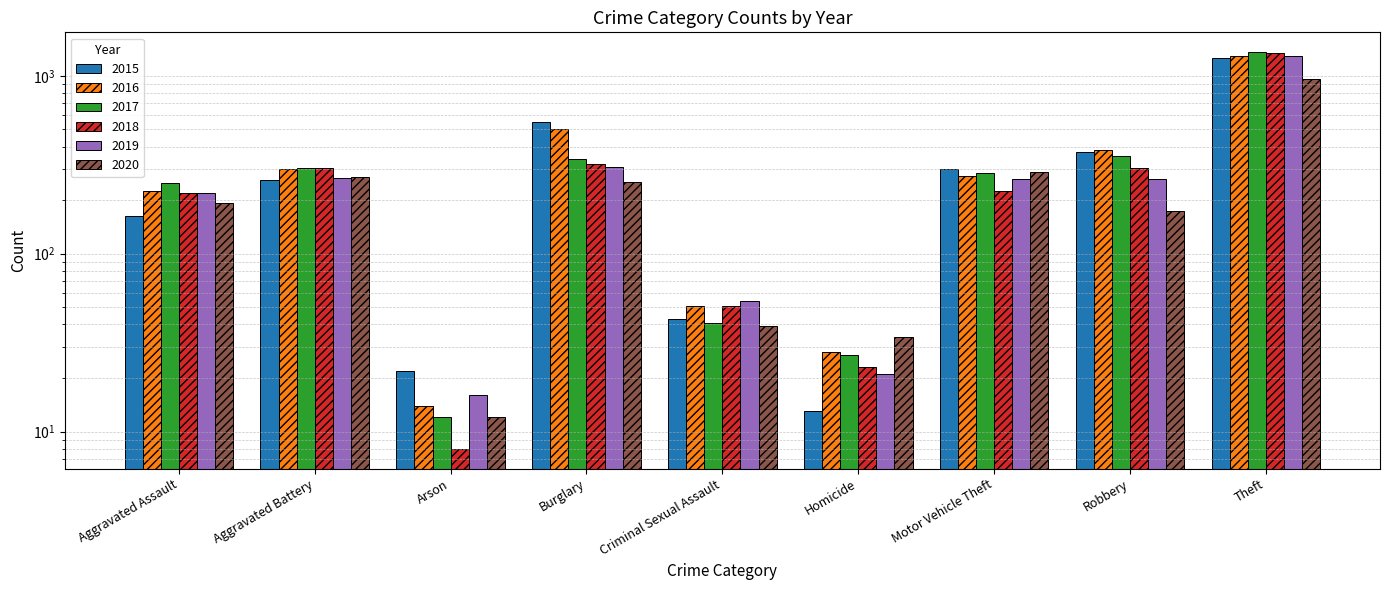

Where does the 2020 series first go above 192?

Aggravated Battery